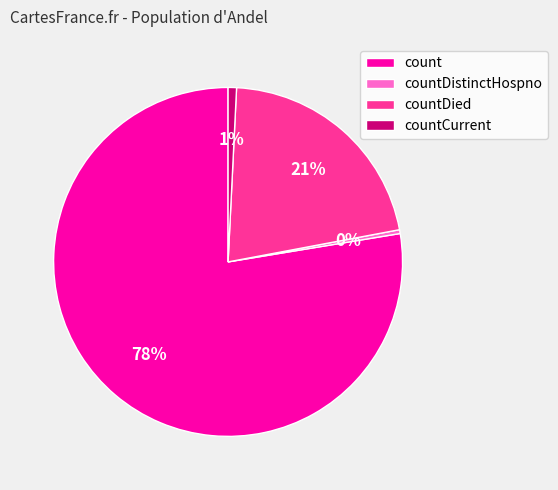

Is it true that countDied is 21% of the pie?

True